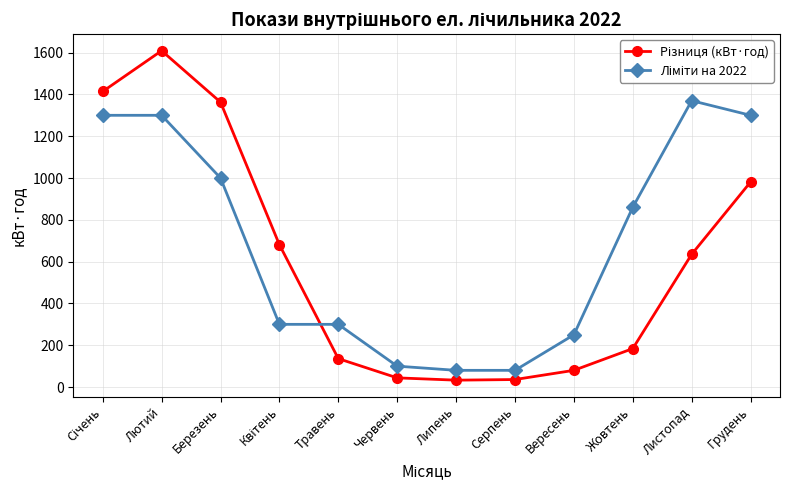

What is the label of the 6th point from the left?

Червень